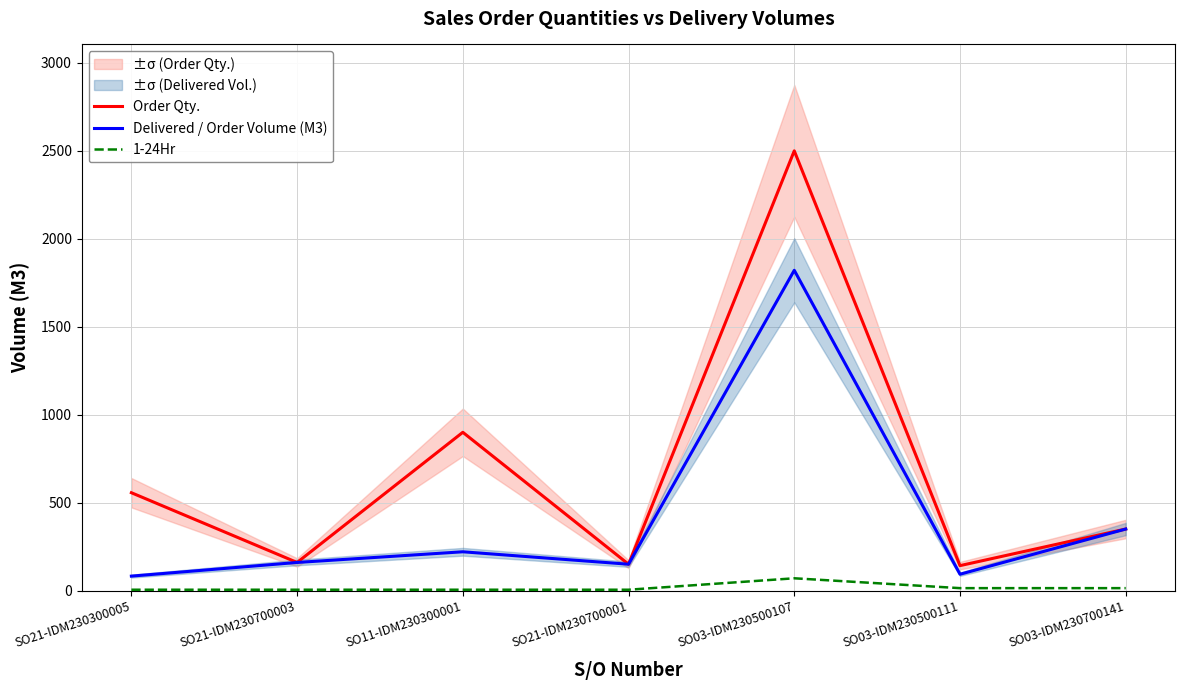

Is it true that Delivered / Order Volume (M3) equals 350.0 at SO03-IDM230700141?

True